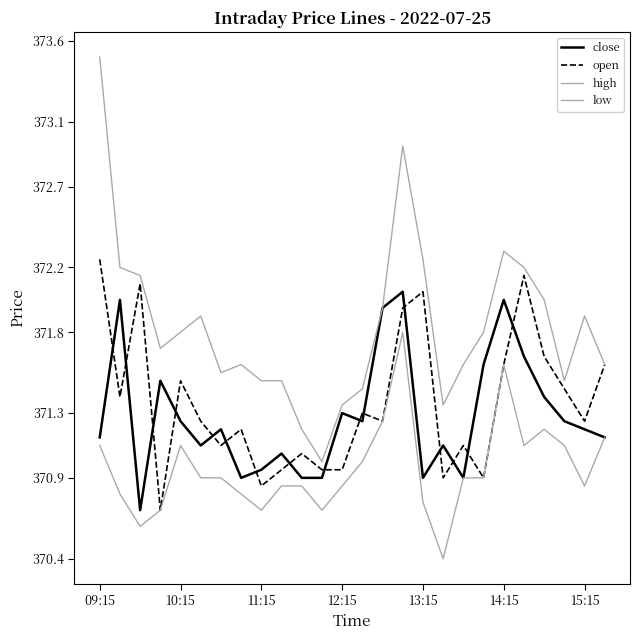

What is the value of the low point at the 26th from the left?

371.1